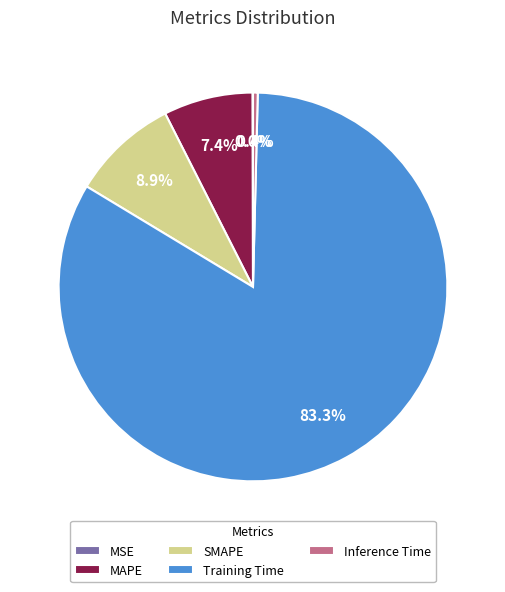

What portion of the pie excludes MAPE?

92.6%